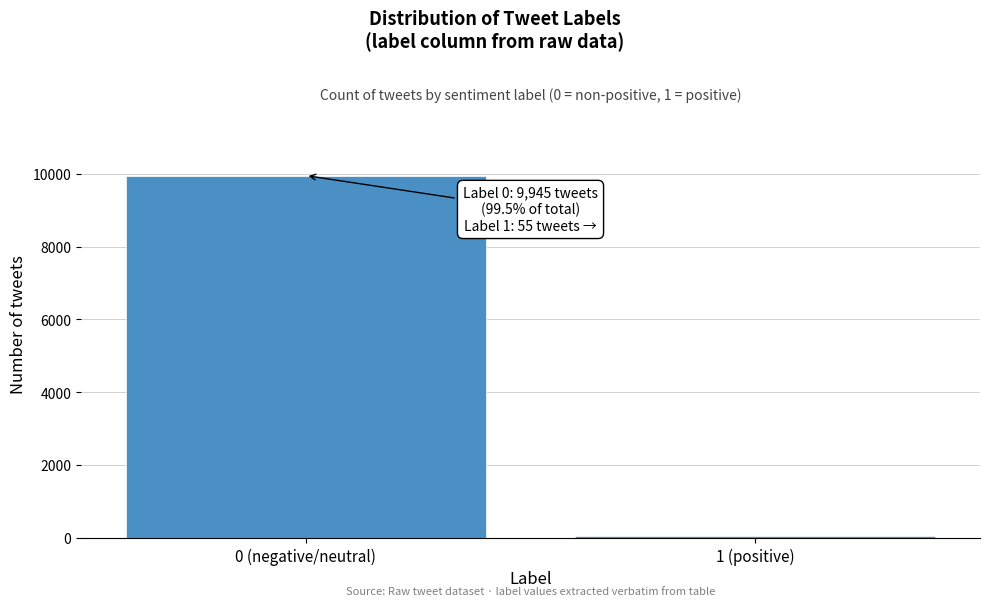

Reading left to right, extract all data points from this chart.

9945	55